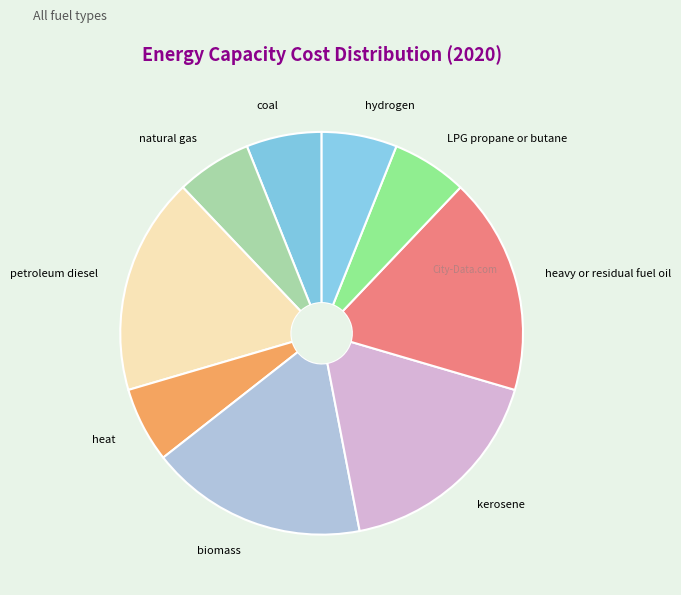

Count the number of slices in the pie.

9